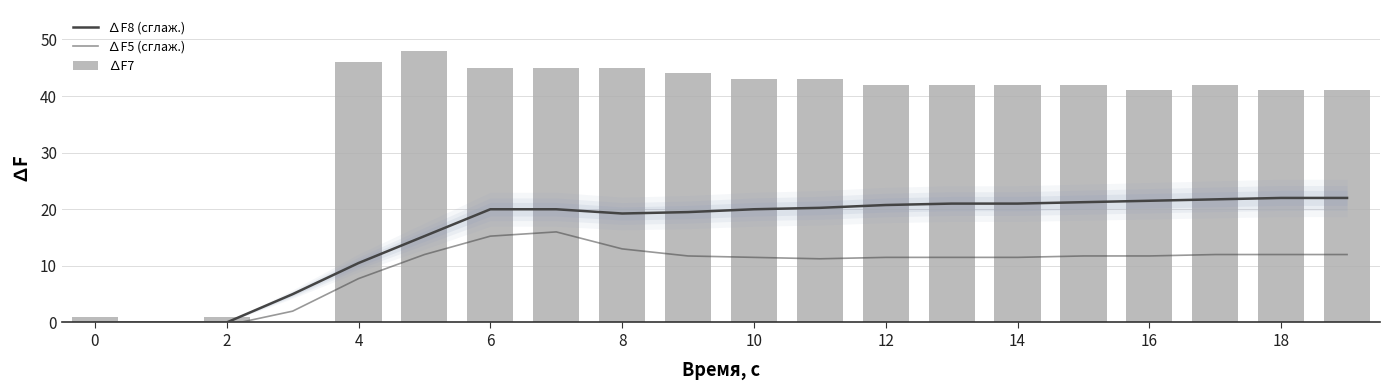

What is the approximate value of ∆F5 (сглаж.) at 19?

12.0